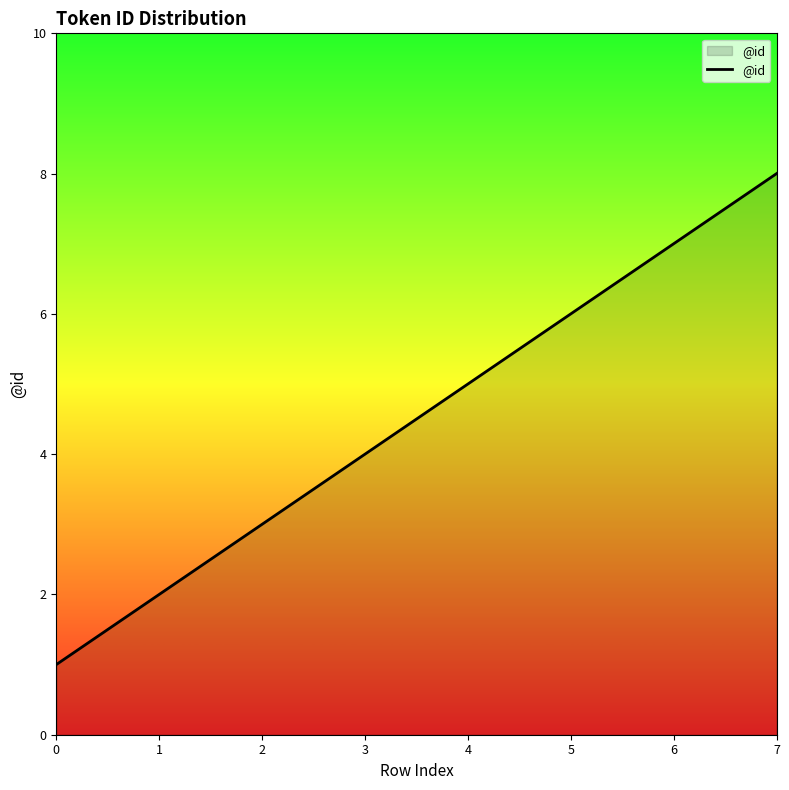

The chart shows a value of 7 at 6. True or false?

True